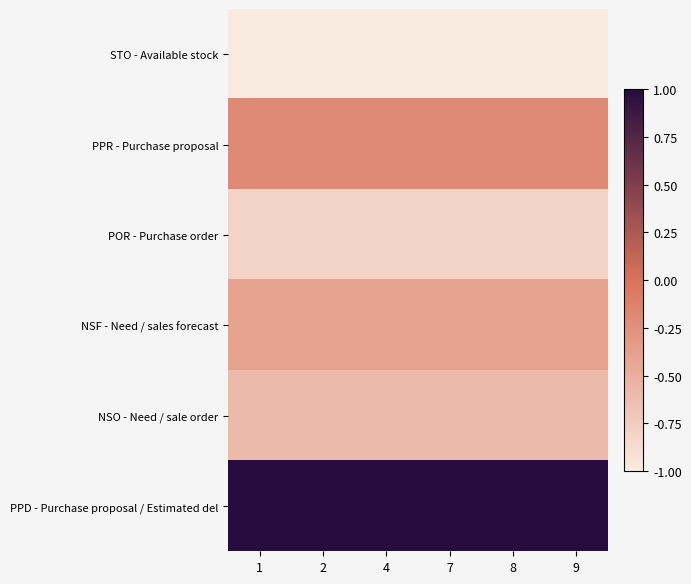

List the series in order of their peak value, highest first.

PPD - Purchase proposal / Estimated del, PPR - Purchase proposal, NSF - Need / sales forecast, NSO - Need / sale order, POR - Purchase order, STO - Available stock